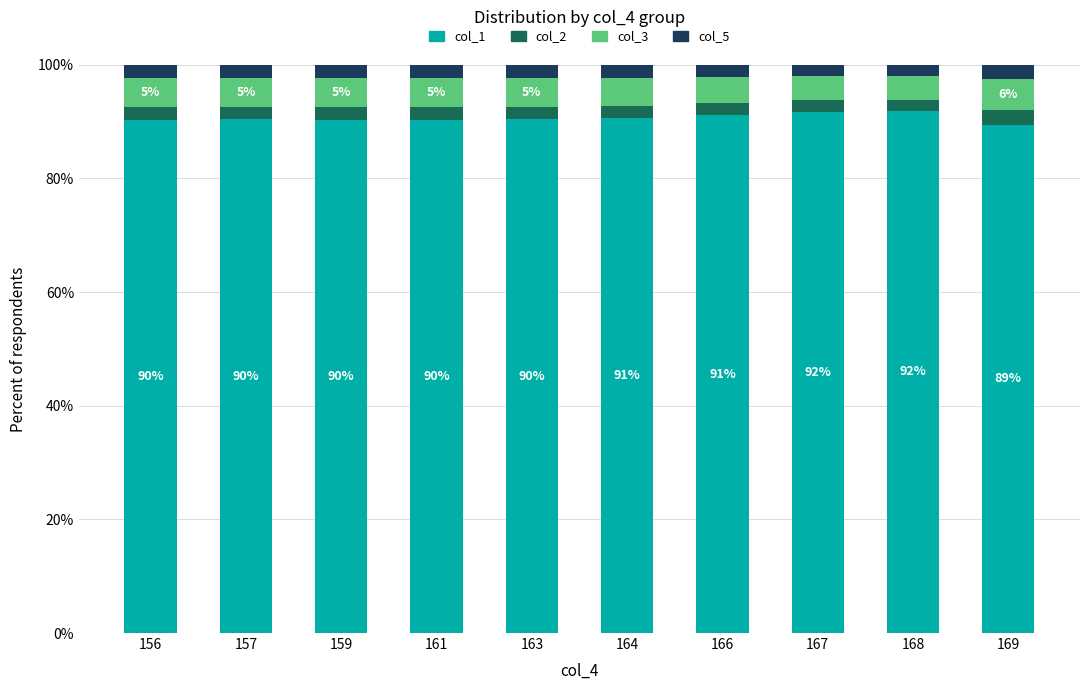

What is the minimum value for col_1?

89.4